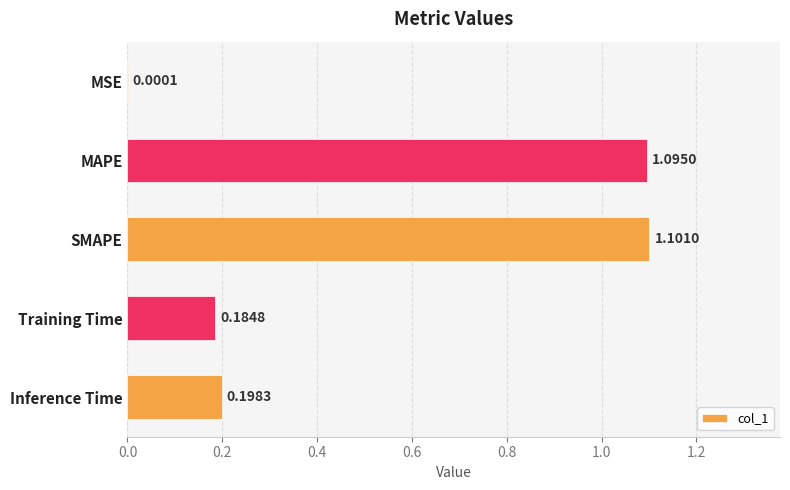

What is the change in value from MSE to MAPE?

+1.1